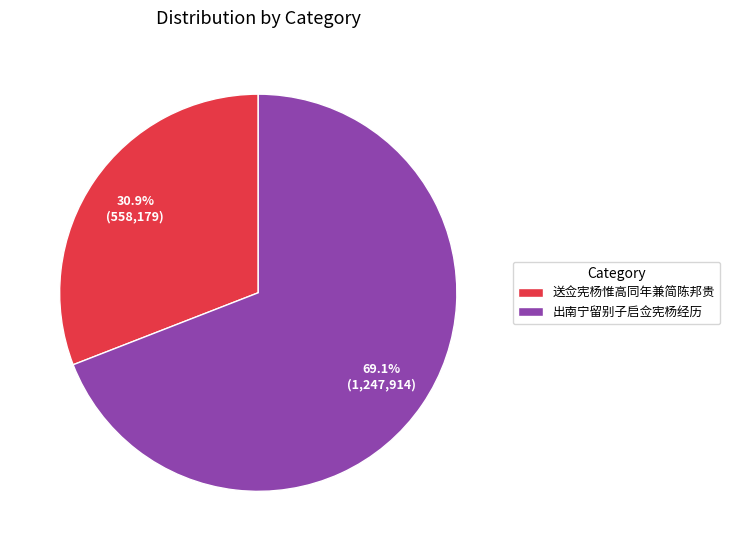

How many slices are in this pie chart?

2